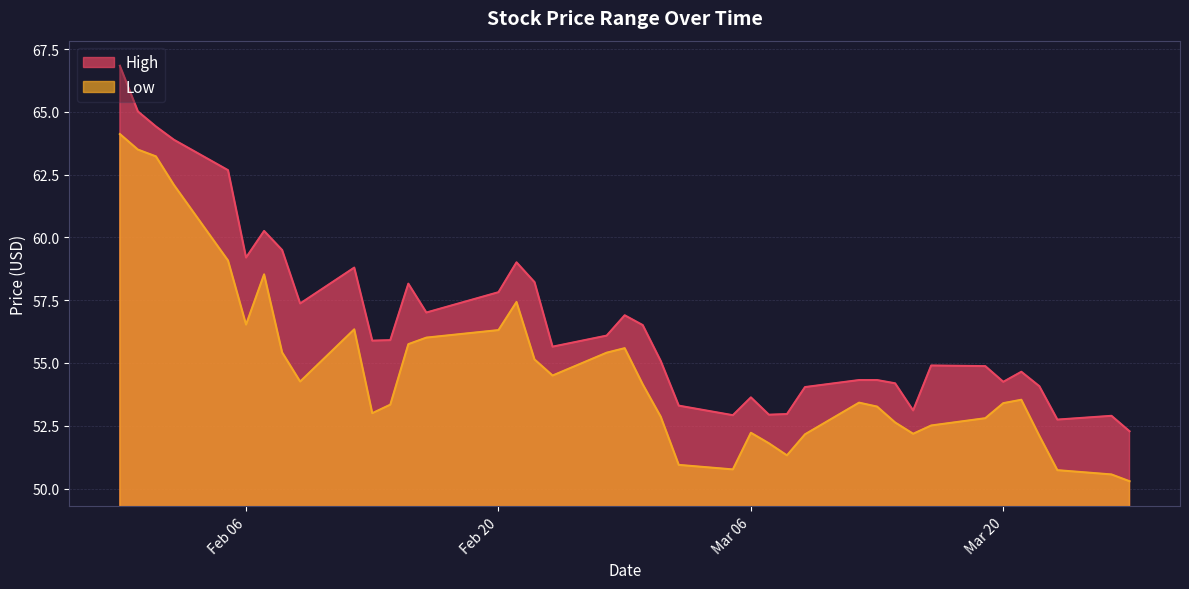

True or false: Low and High intersect in this chart.

False